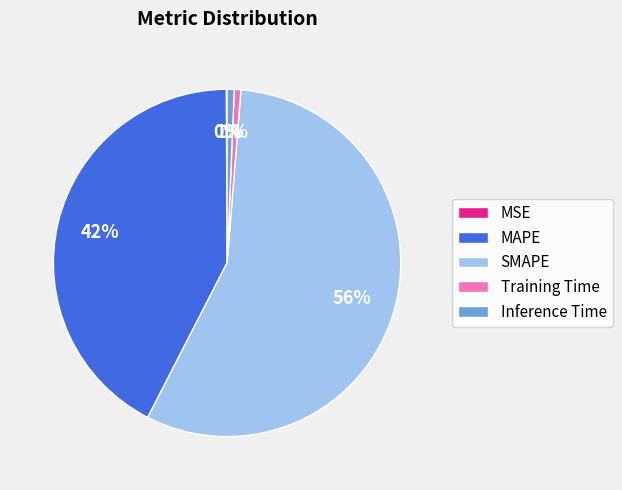

Does any single category account for the majority?

Yes